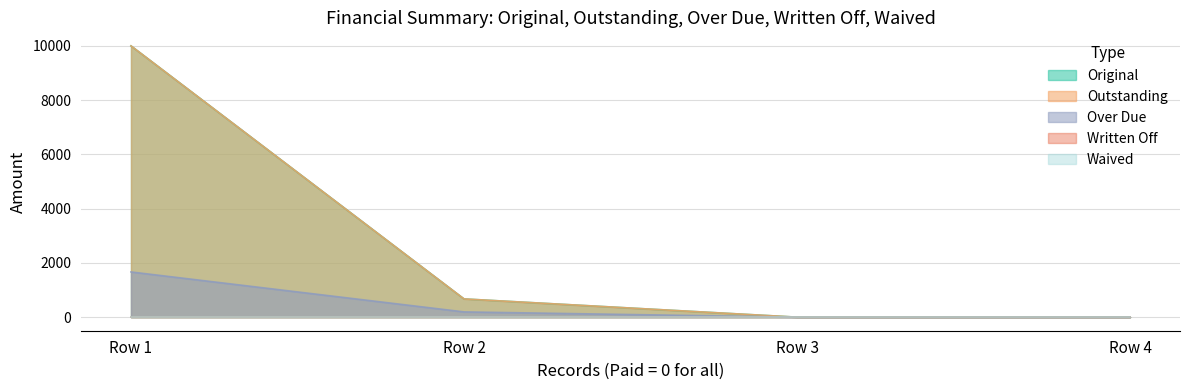

What is the sum of all Outstanding values?

10672.1